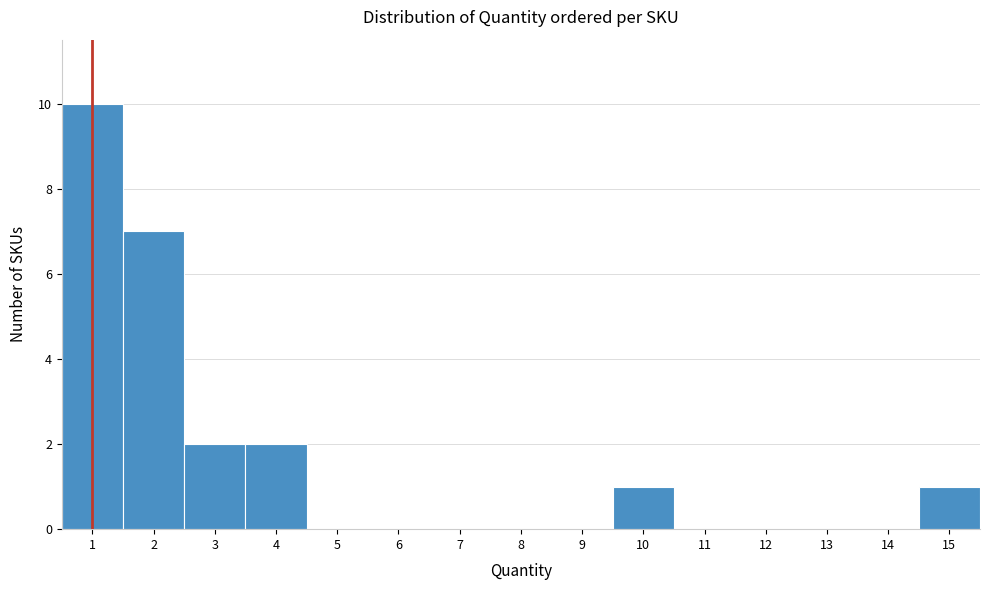

Which range on the x-axis has the tallest bar?

0.5 to 1.5